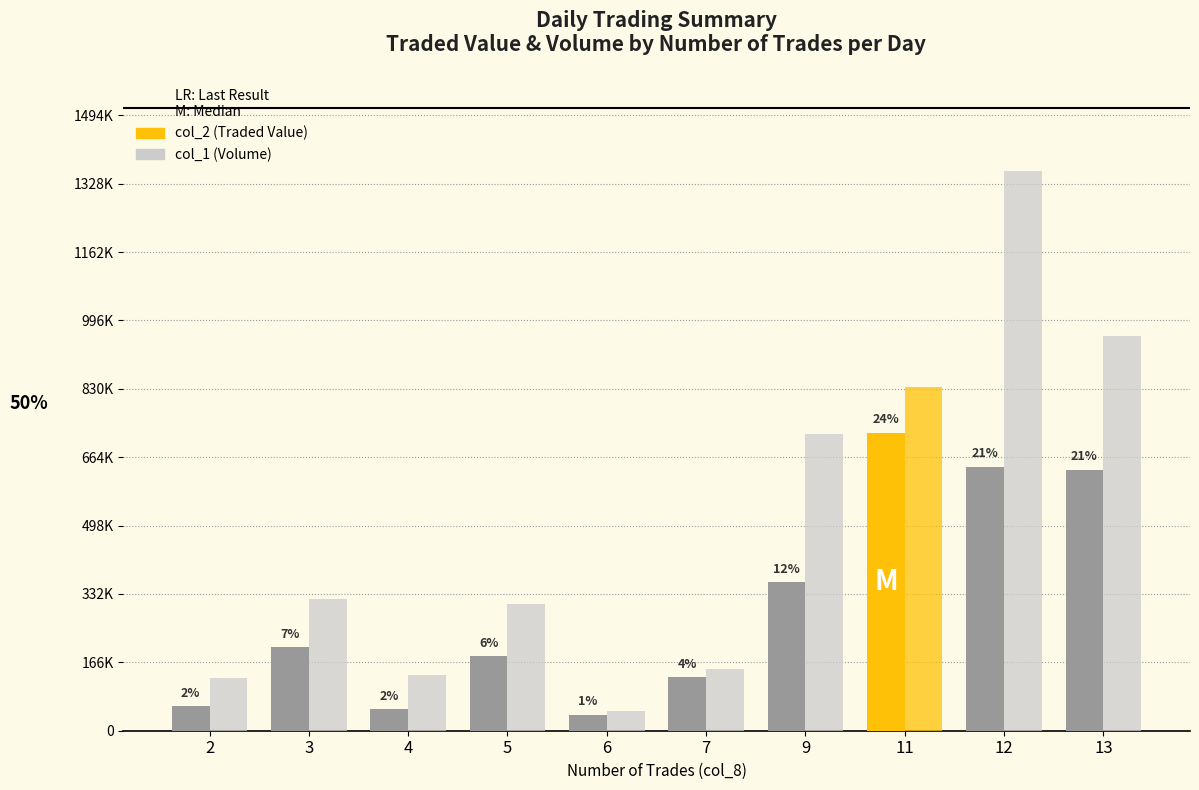

Are the bars horizontal?

No